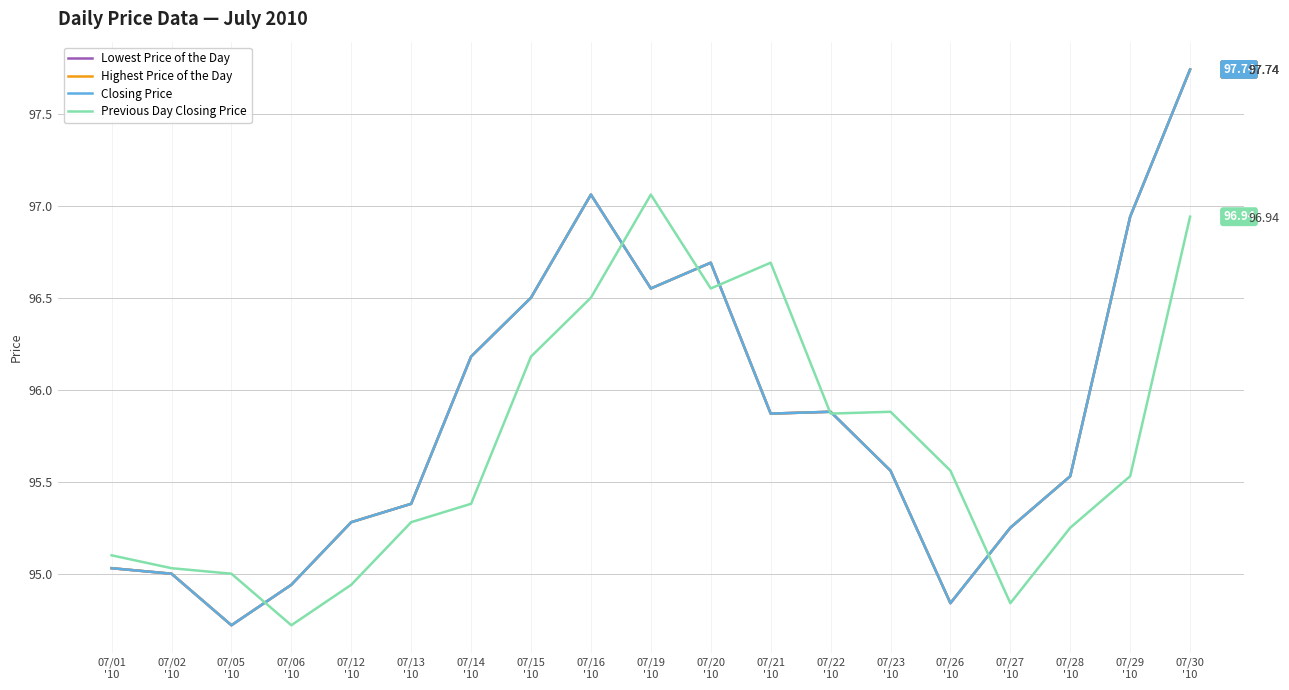

Which series changed the most between 07/22
'10 and 07/23
'10?

Lowest Price of the Day